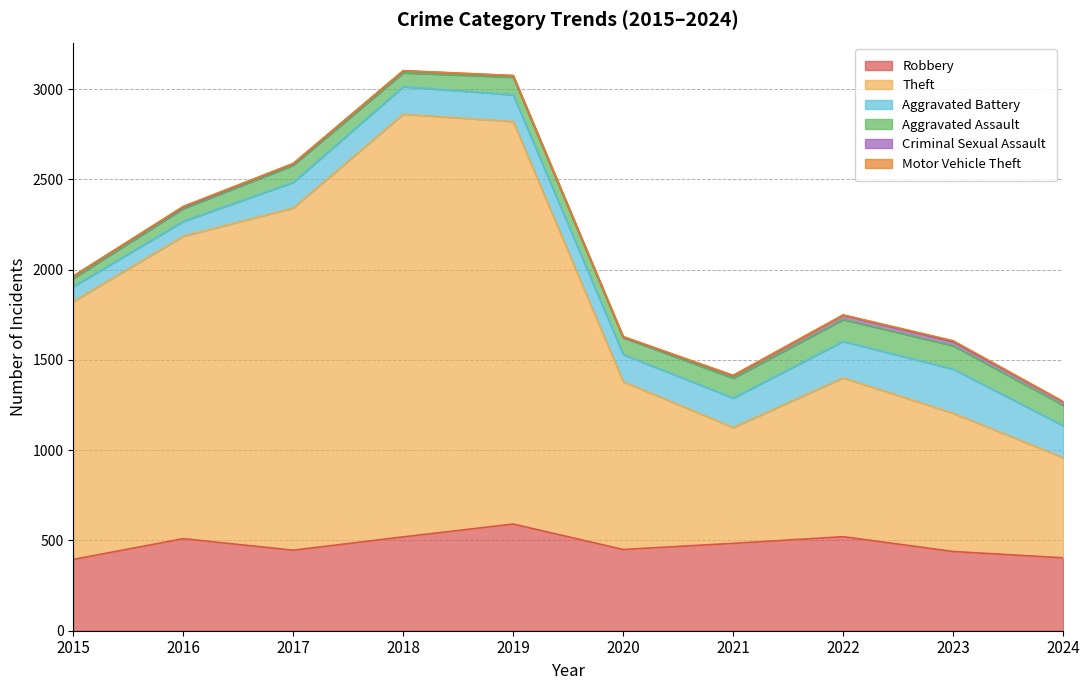

Reading left to right, transcribe all the data shown in this chart.

Robbery: 2015=395	2016=510	2017=446	2018=520	2019=591	2020=450	2021=484	2022=521	2023=439	2024=404
Theft: 2015=1429	2016=1676	2017=1896	2018=2342	2019=2230	2020=930	2021=642	2022=880	2023=766	2024=555
Aggravated Battery: 2015=82	2016=82	2017=142	2018=152	2019=148	2020=150	2021=163	2022=202	2023=244	2024=177
Aggravated Assault: 2015=46	2016=71	2017=95	2018=77	2019=98	2020=94	2021=110	2022=121	2023=130	2024=113
Criminal Sexual Assault: 2015=12	2016=8	2017=8	2018=11	2019=8	2020=3	2021=14	2022=24	2023=22	2024=19
Motor Vehicle Theft: 2015=1	2016=4	2017=2	2018=1	2019=1	2020=3	2021=2	2022=2	2023=6	2024=2